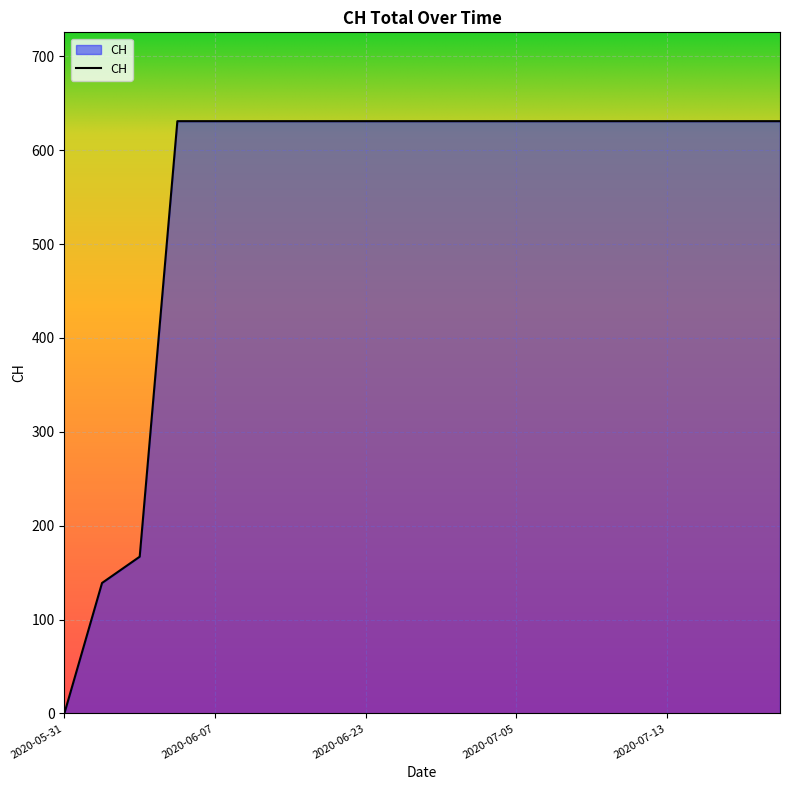

Reading right to left, what are all the values shown in this chart?

631	631	631	631	631	631	631	631	631	631	631	631	631	631	631	631	631	167	139	0